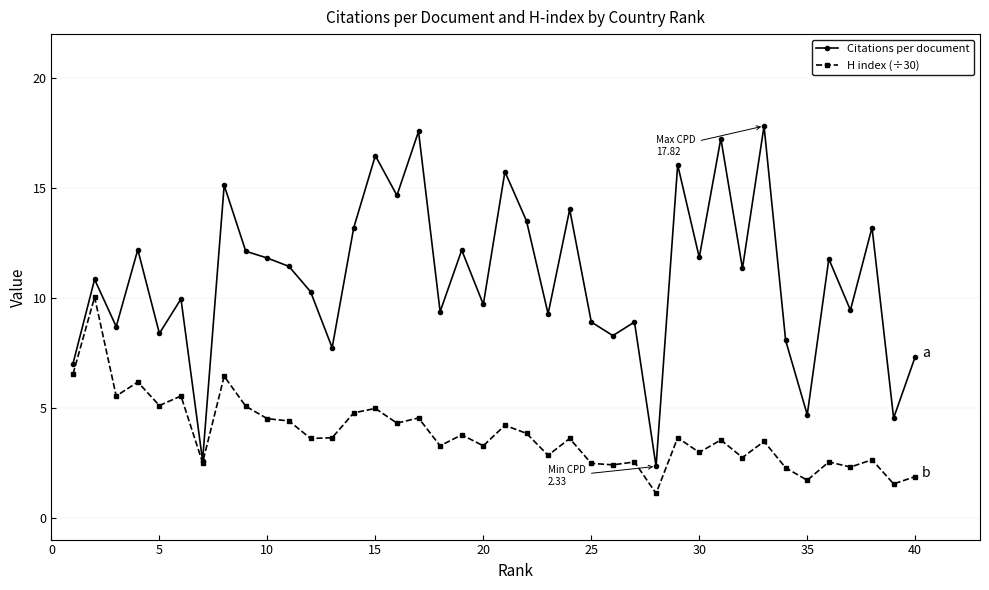

Rank the series by their maximum value, from highest to lowest.

Citations per document, H index (÷30)